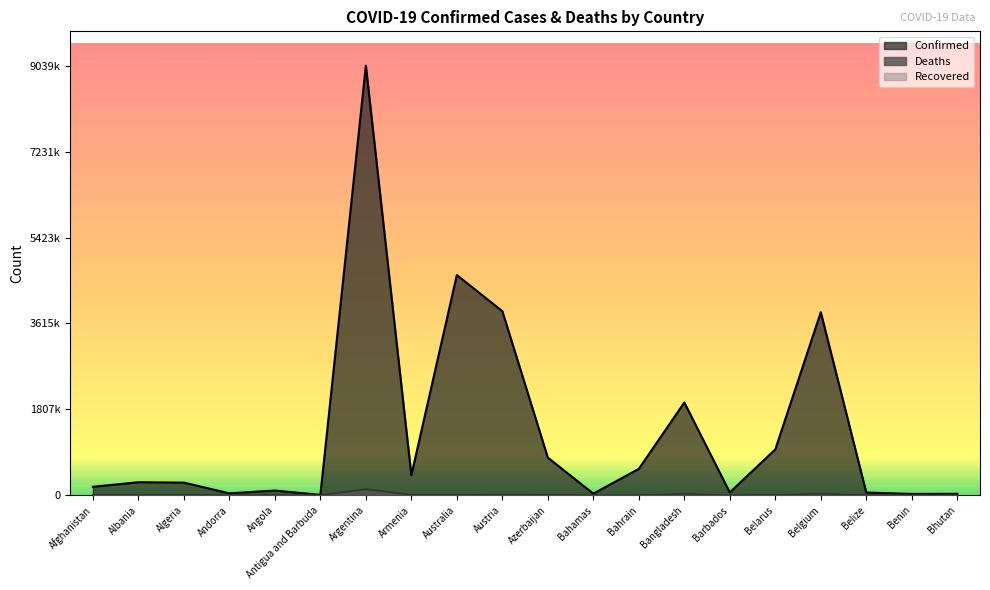

In Deaths, how many points are lower than both neighbors (excluding endpoints)?

6